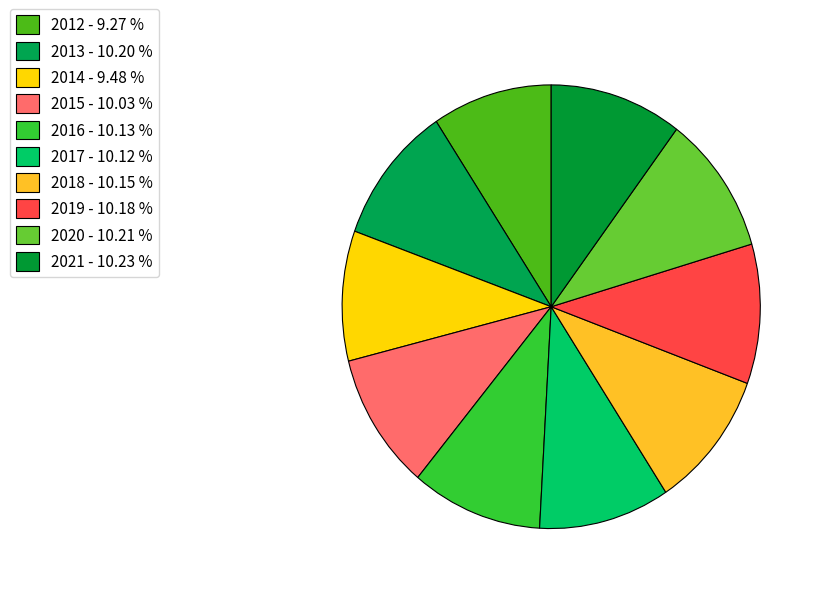

True or false: 2014 accounts for 23% of the total.

False